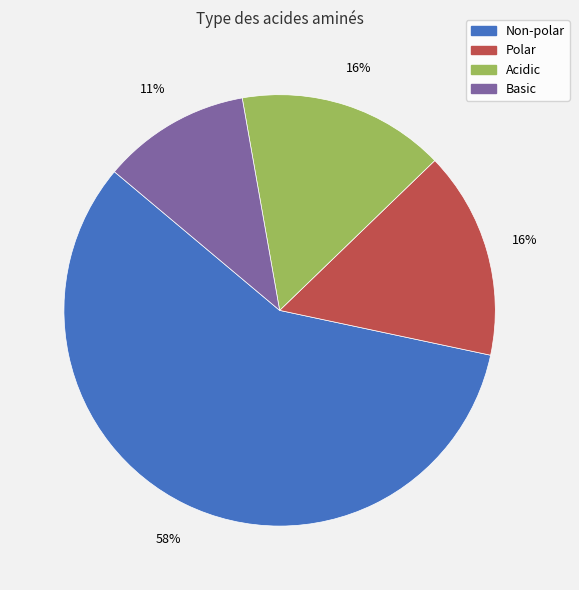

True or false: Polar accounts for 30% of the total.

False